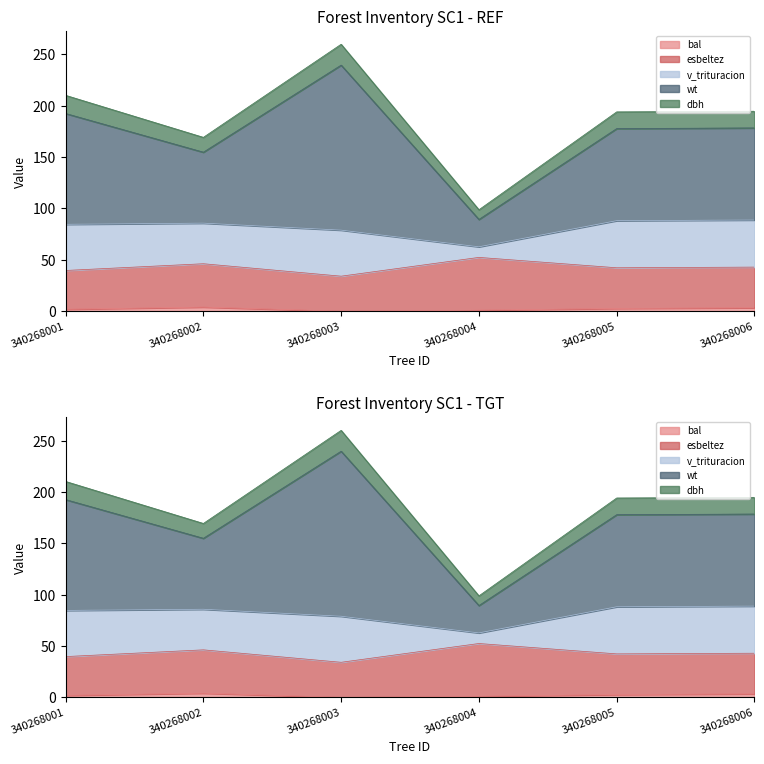

What is the maximum value shown in the chart?

260.0